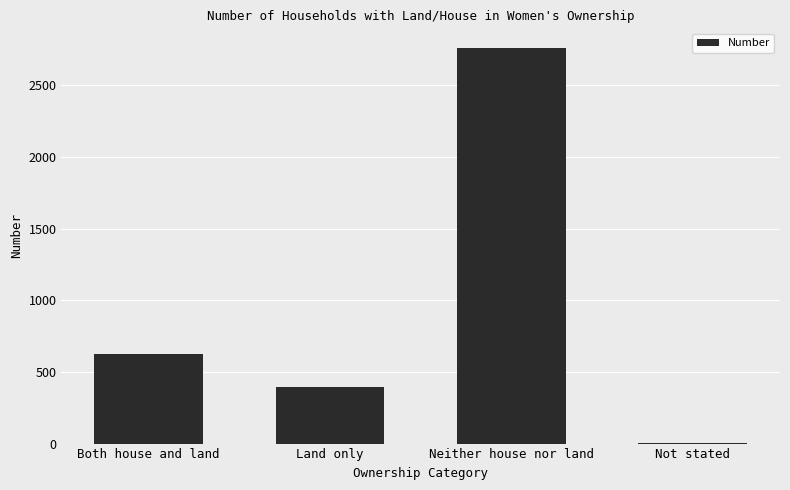

What is the ratio of the value at Neither house nor land to the value at Both house and land?

4.4